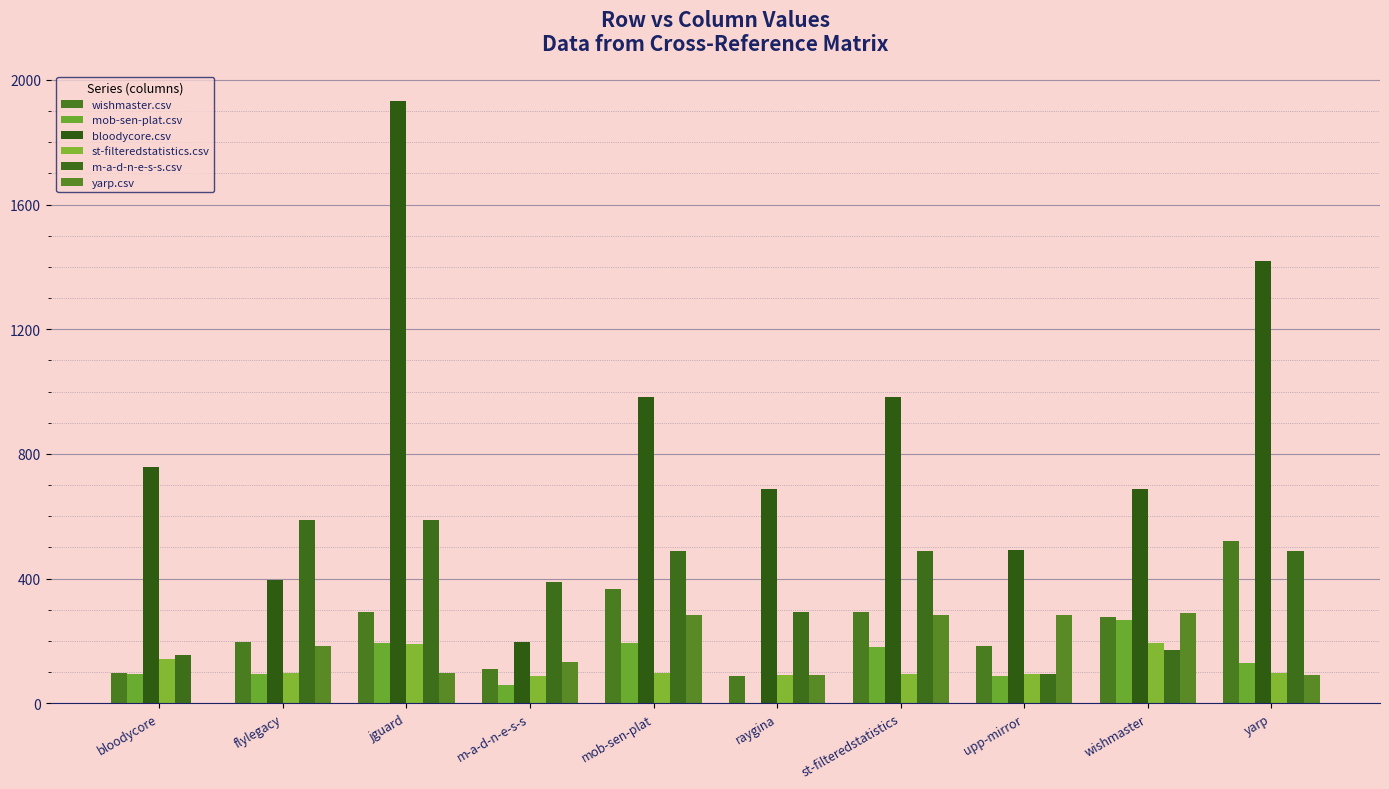

Which series changed the most between bloodycore and flylegacy?

m-a-d-n-e-s-s.csv